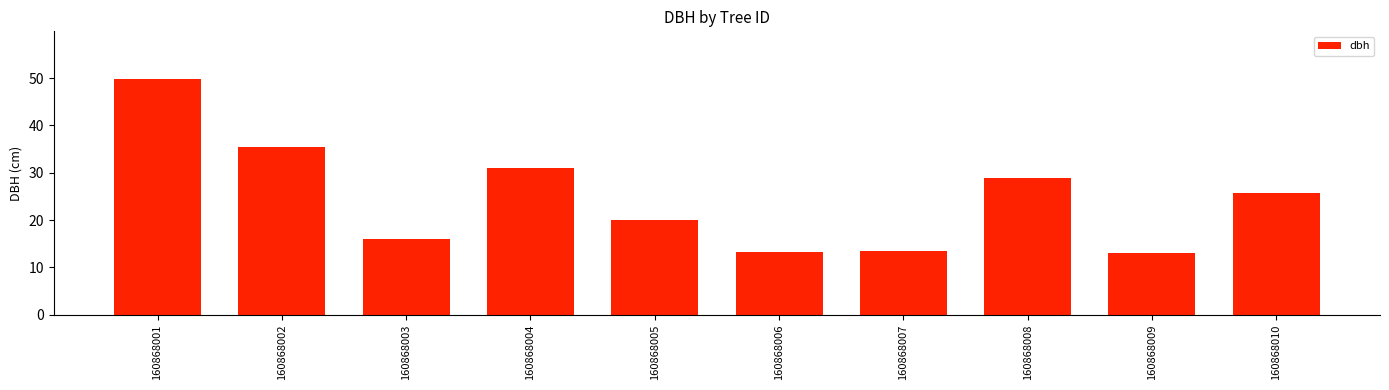

Which label corresponds to the largest value in the chart?

160868001